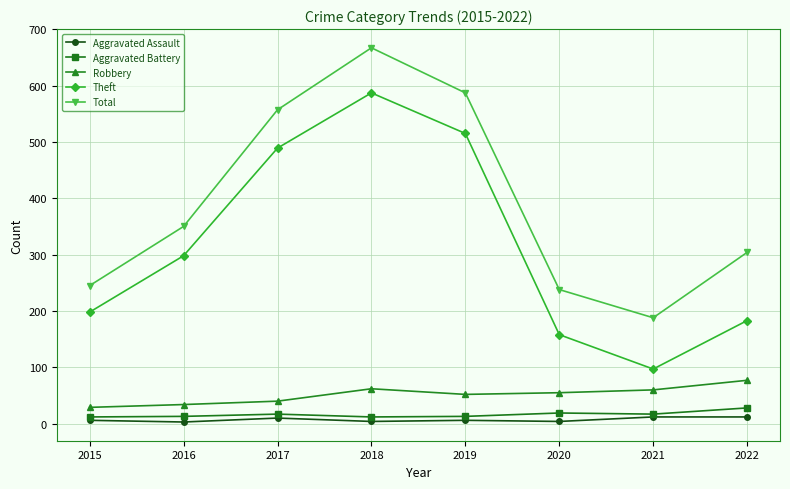

Rank the categories by Total value from highest to lowest.

2018, 2019, 2017, 2016, 2022, 2015, 2020, 2021